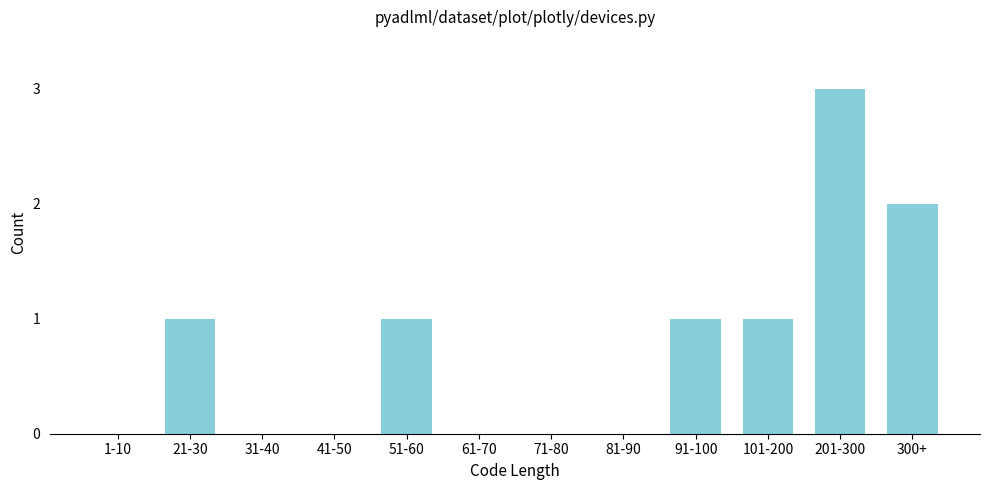

Reading left to right, list all the values displayed in this chart.

1-10=0	21-30=1	31-40=0	41-50=0	51-60=1	61-70=0	71-80=0	81-90=0	91-100=1	101-200=1	201-300=3	300+=2